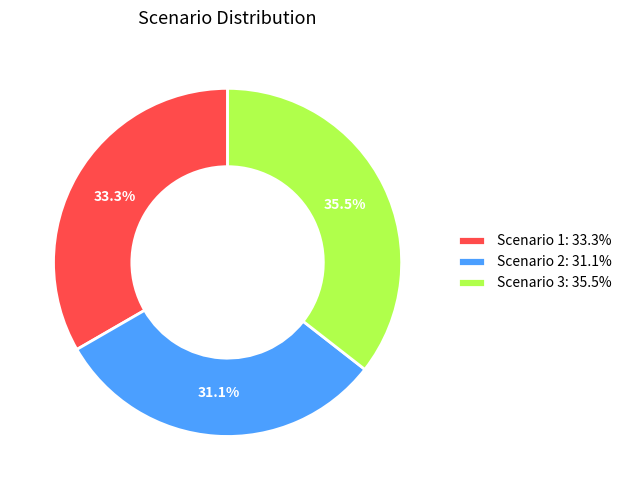

To the nearest percent, what is the difference between the largest and smallest slice percentages?

4%